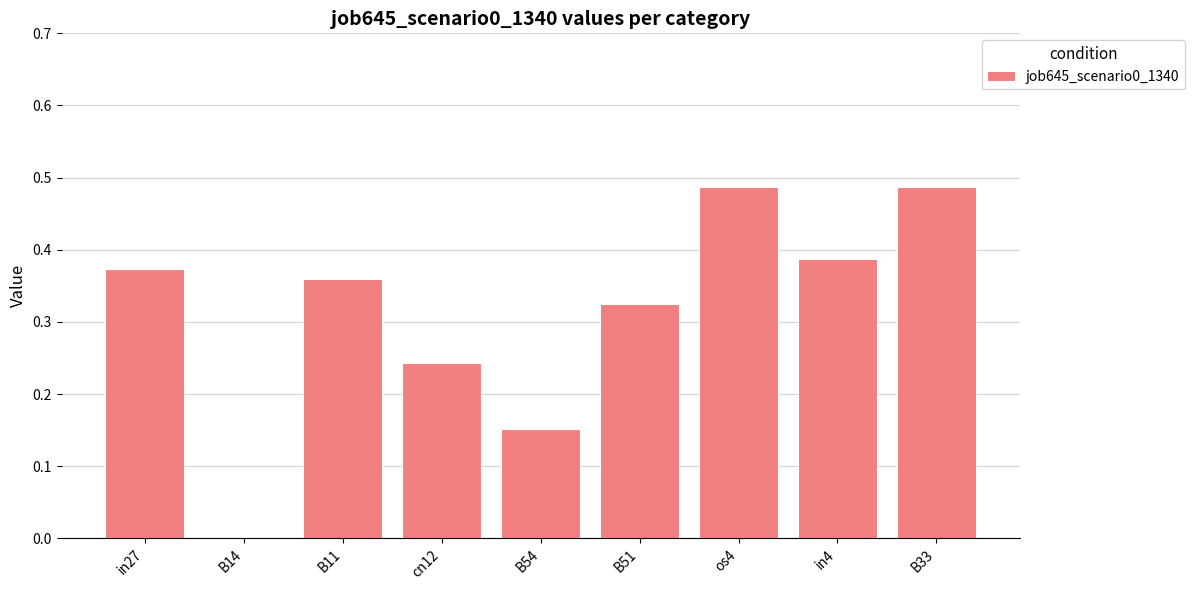

What is the sum of all values?

2.8